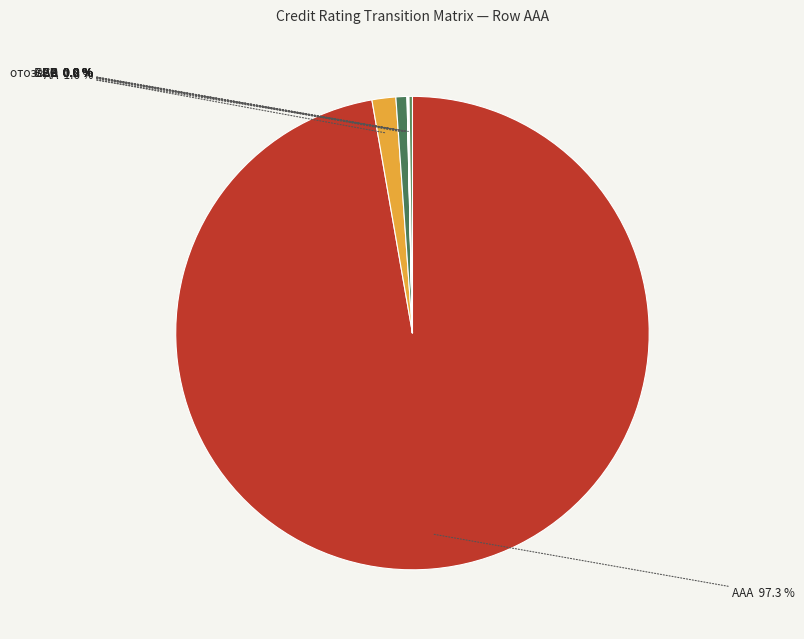

What is the largest slice in the pie chart?

AAA